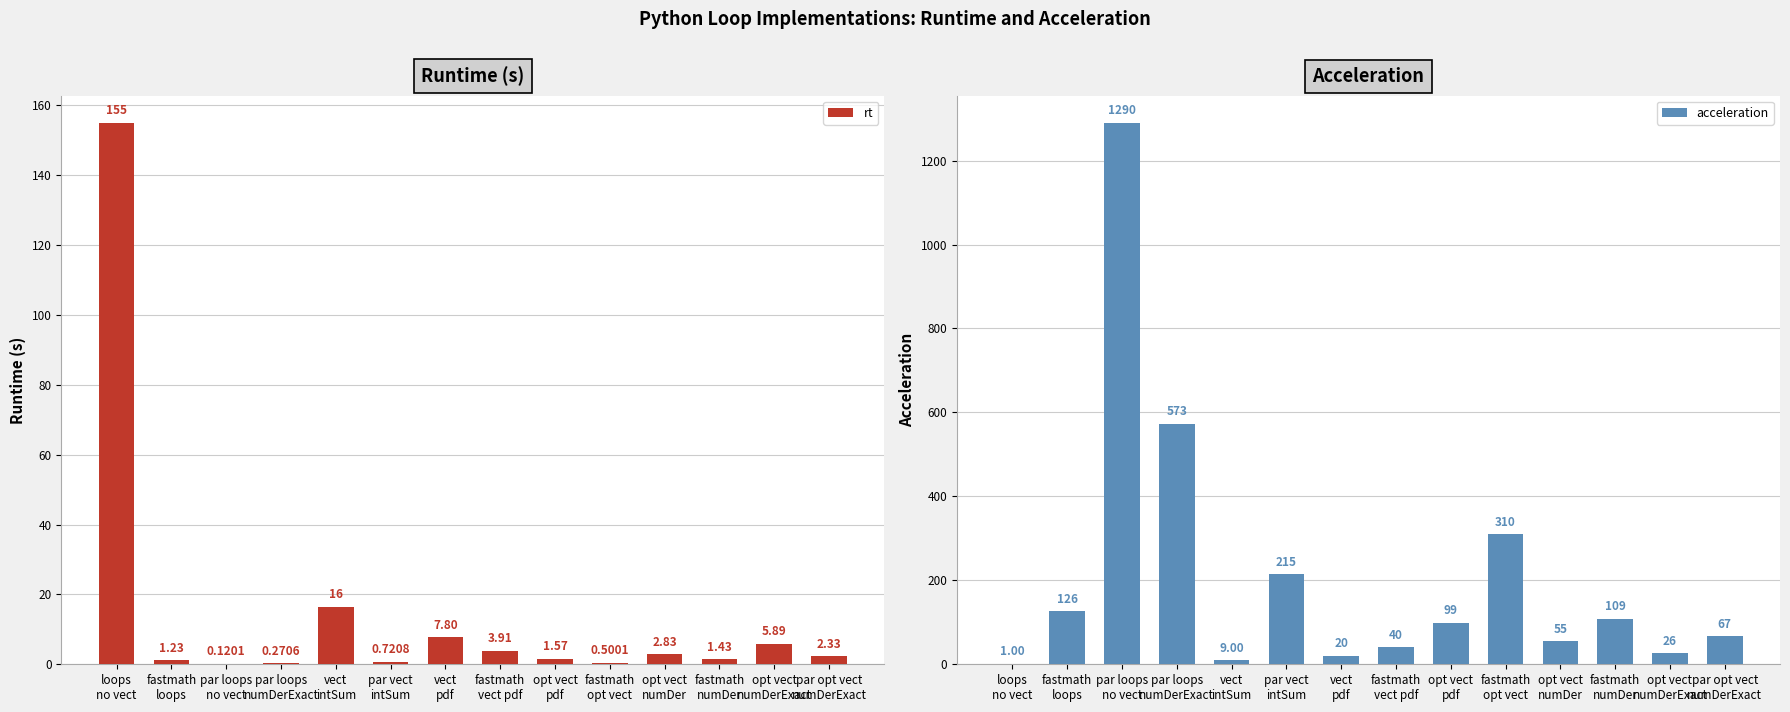

What position from the right is opt vect
pdf?

6